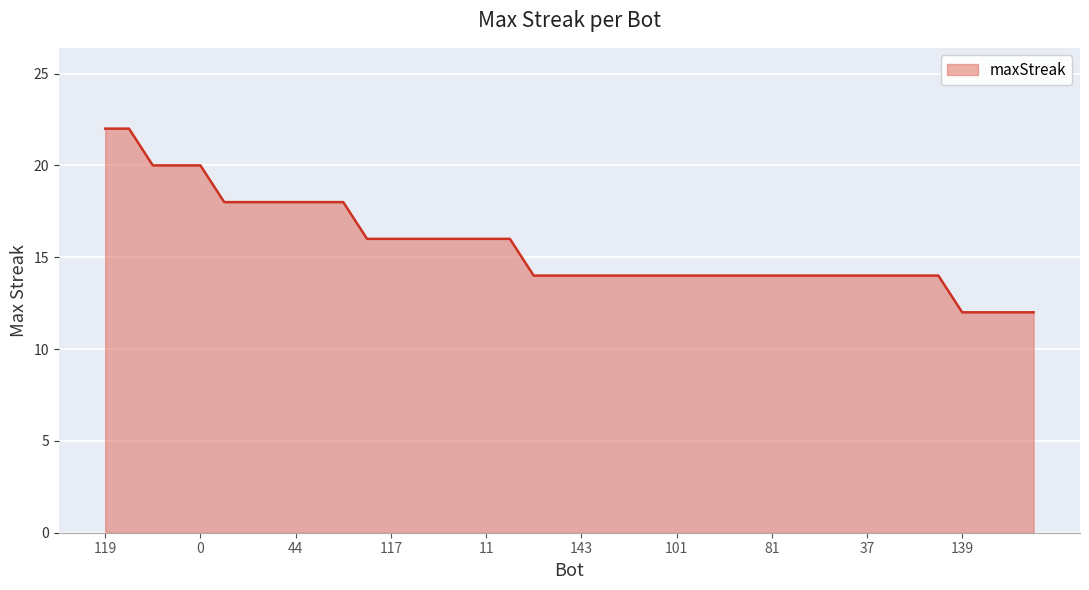

What is the difference between the maximum and minimum values?

10